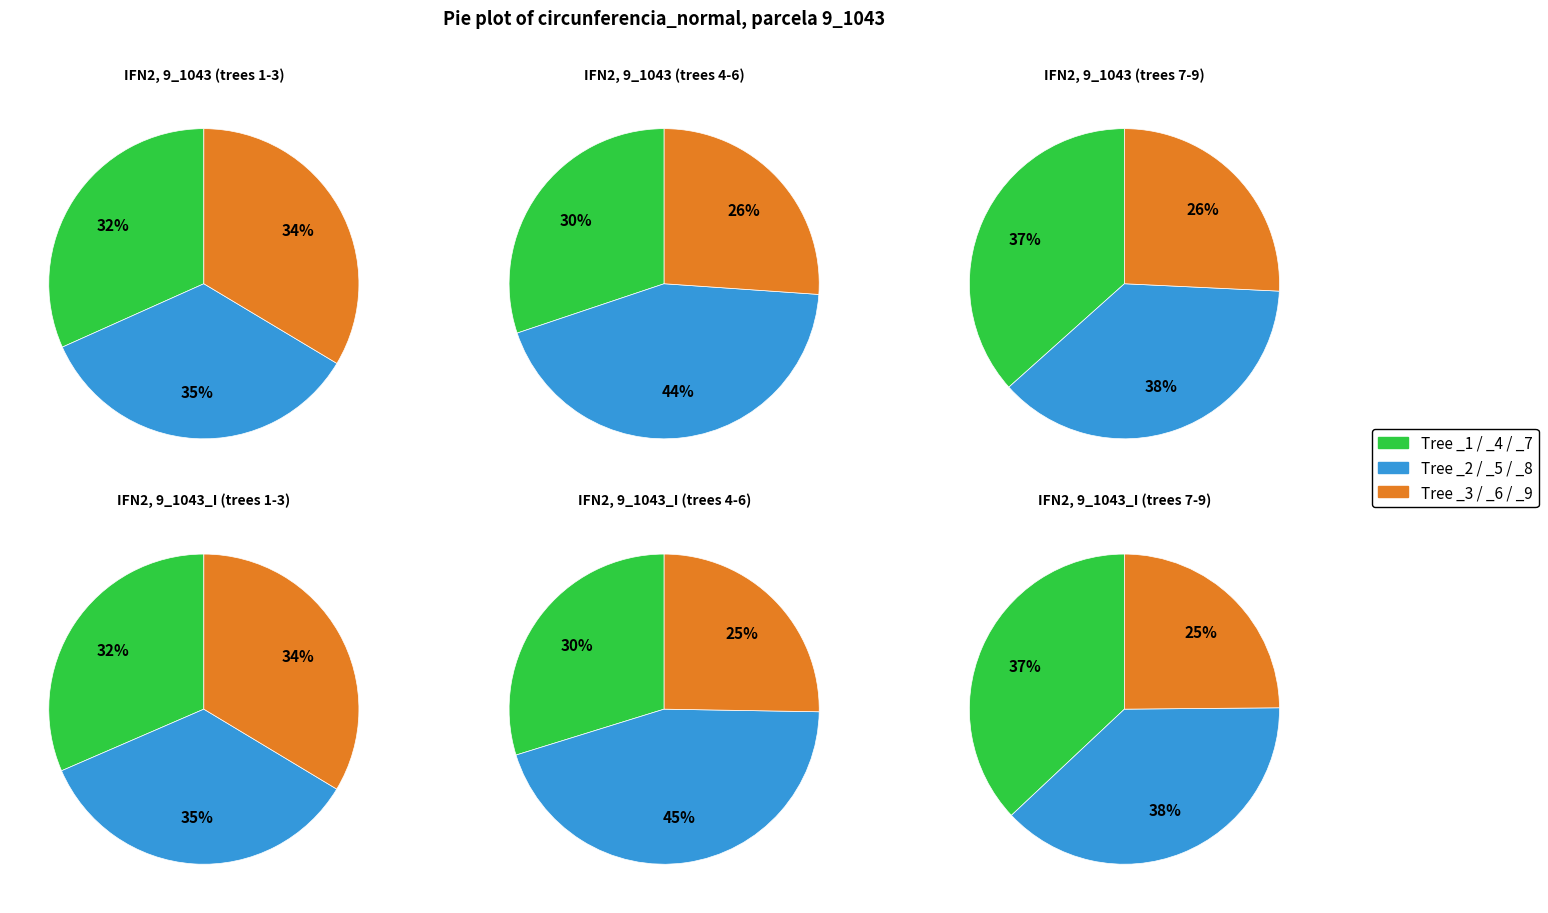

Does 9_1043_8 represent more than half of the total?

No